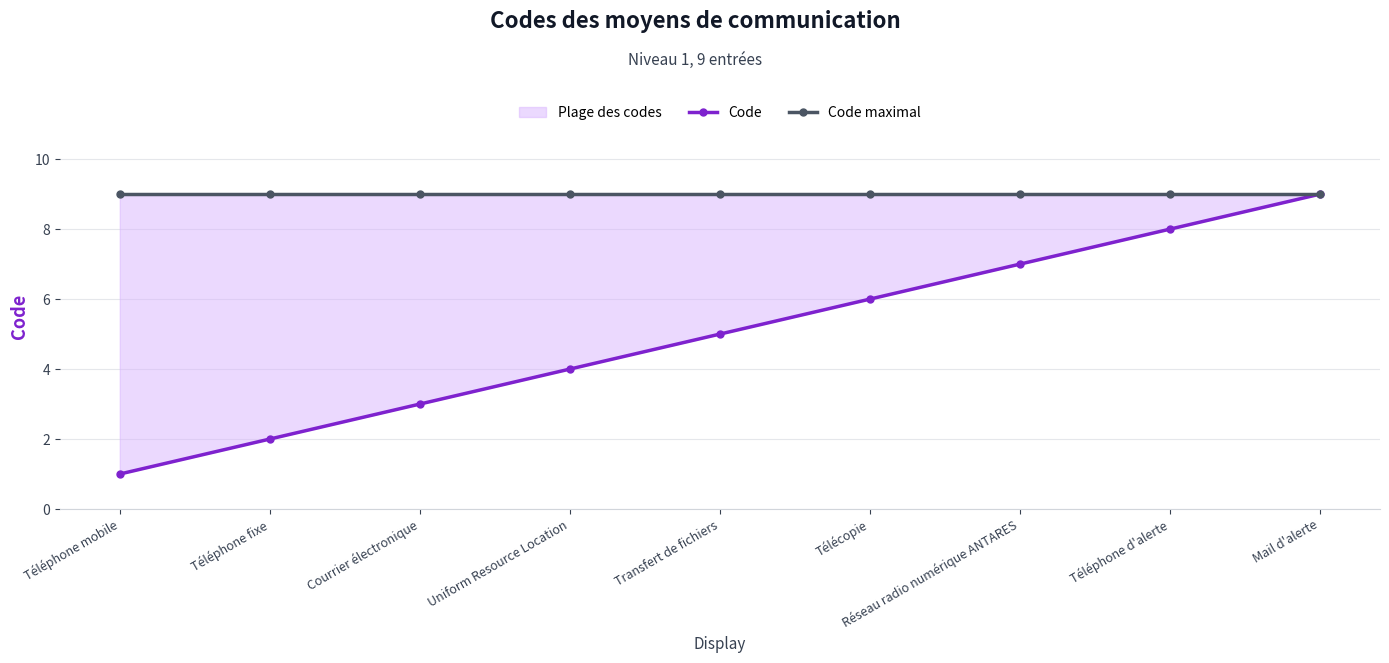

Does the chart have visible grid lines?

Yes